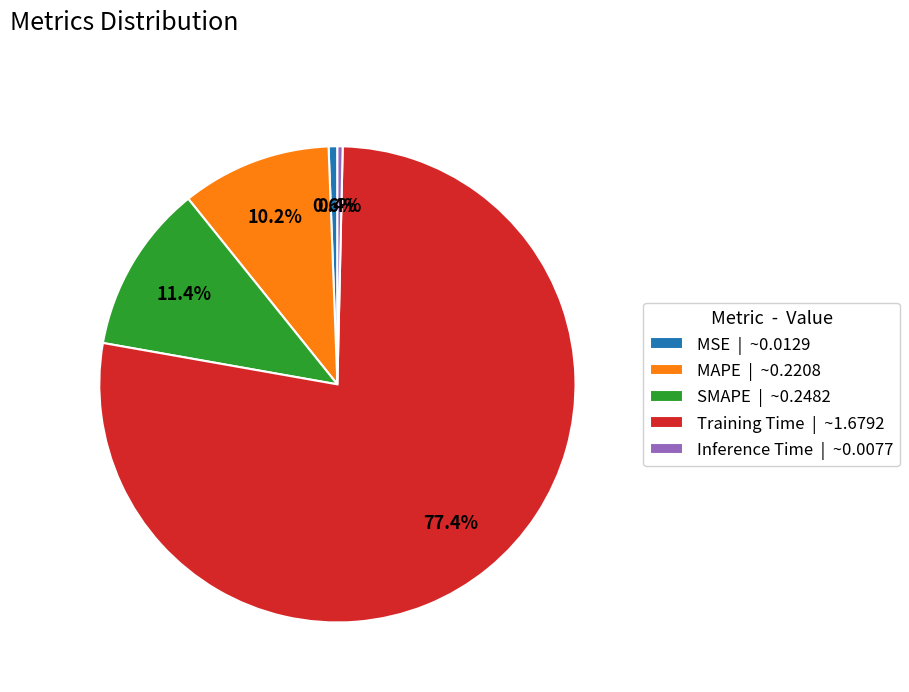

What percentage is the MSE slice, to the nearest percent?

1%